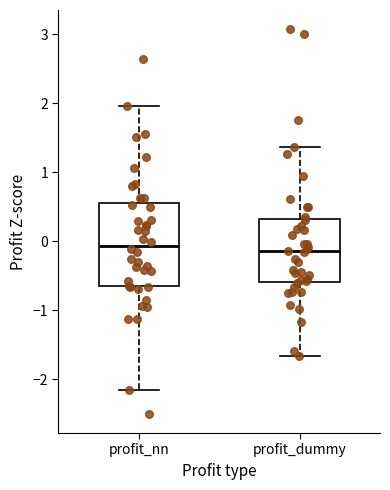

Reading left to right, read every box against the y-axis: the position of its median line, the range the box covers, and the ends of its whiskers. The values are not printed on the chart, so give them approximately, as read against the axis.

profit_nn: median -0.1, box -0.7 to 0.6, whiskers -2.1 to 2.0
profit_dummy: median -0.1, box -0.6 to 0.3, whiskers -1.7 to 1.4